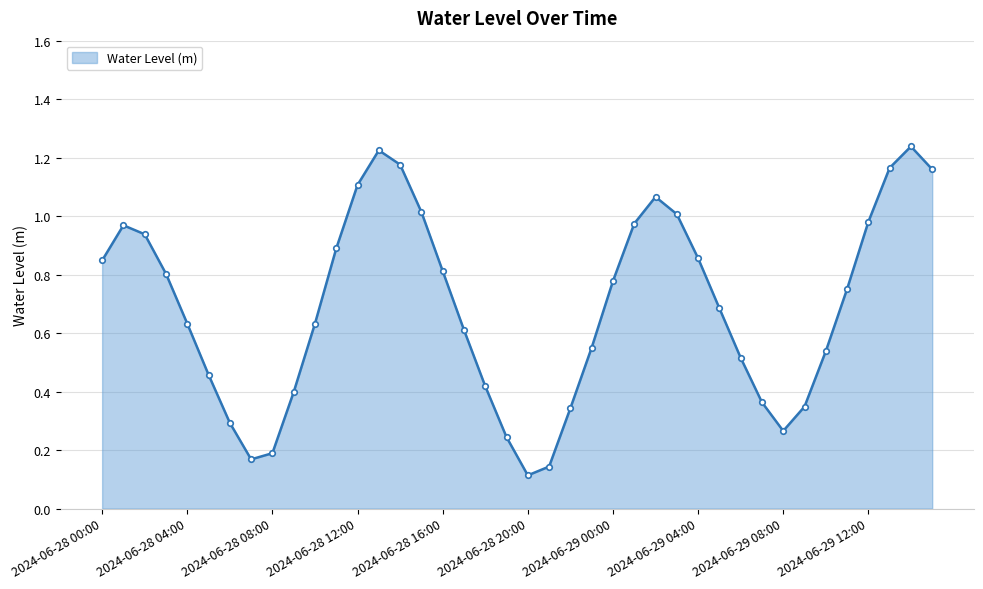

What is the sum of all values?

27.7